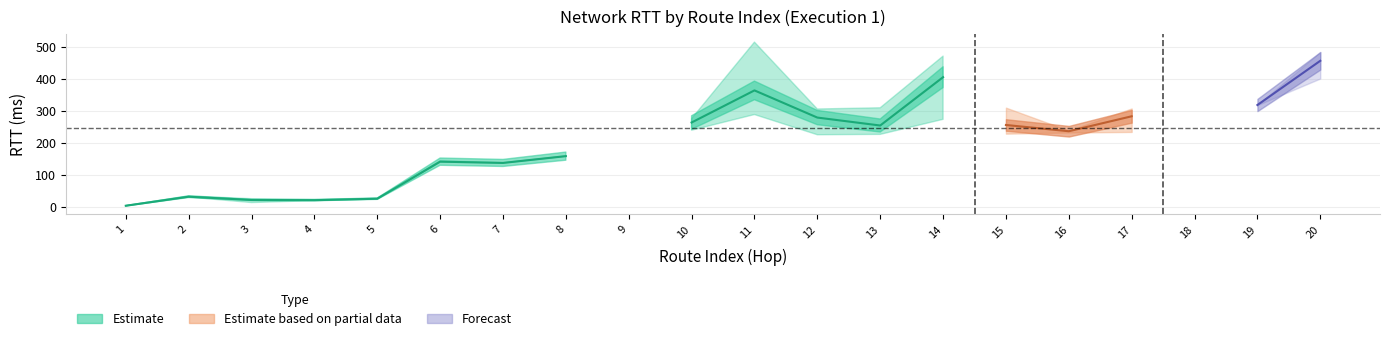

At which category is the sum across all series the highest?

20